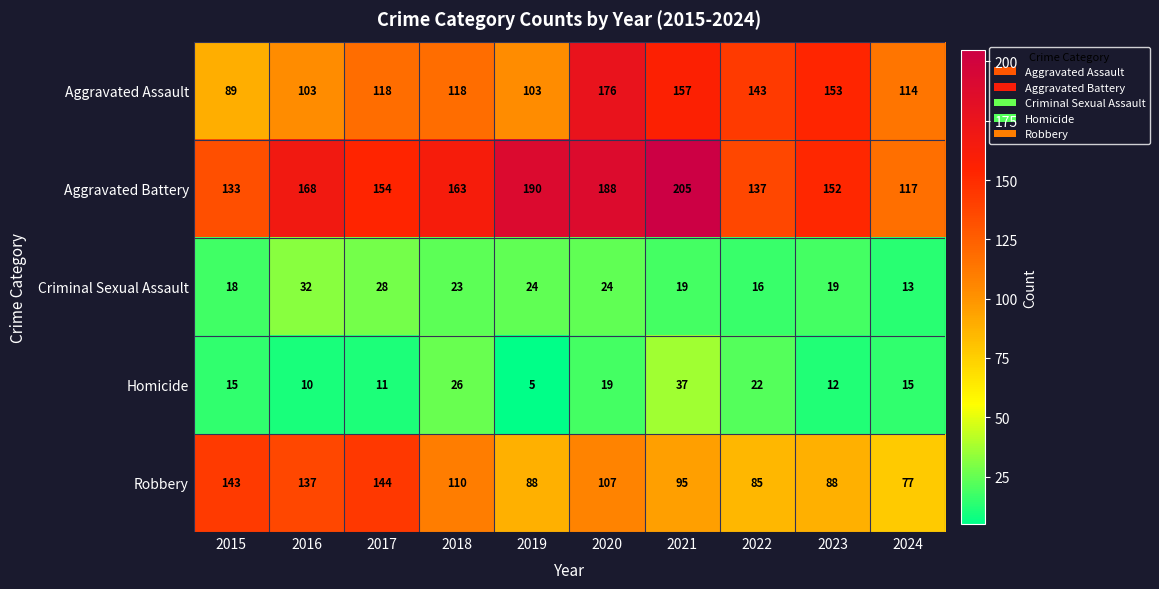

At which category does the chart reach its peak across all series?

2021